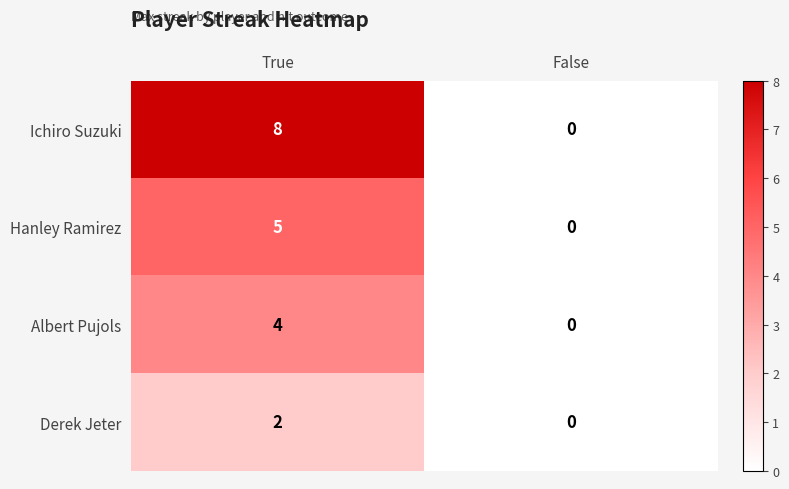

True or false: Ichiro Suzuki has a value of 8 at True.

True